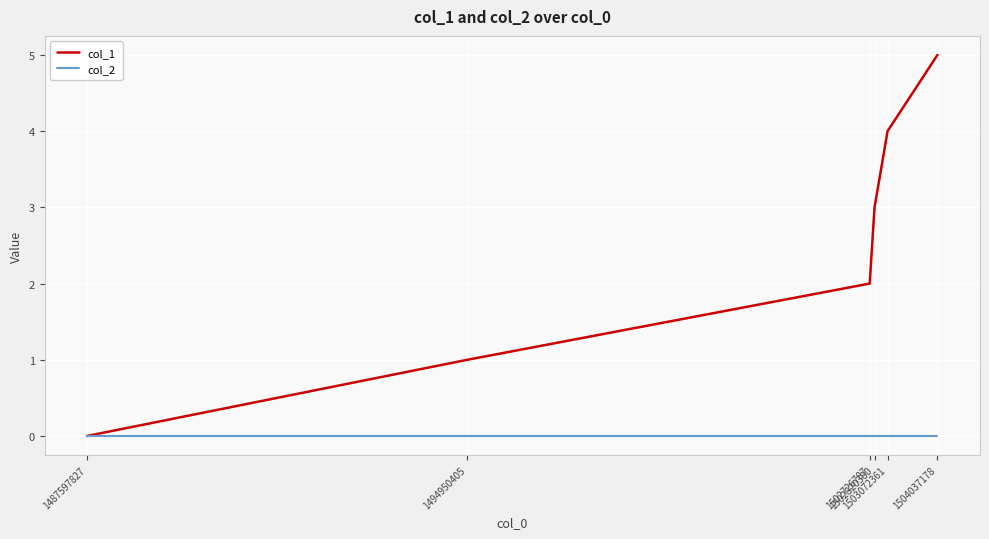

Which series has the largest total across all categories?

col_1